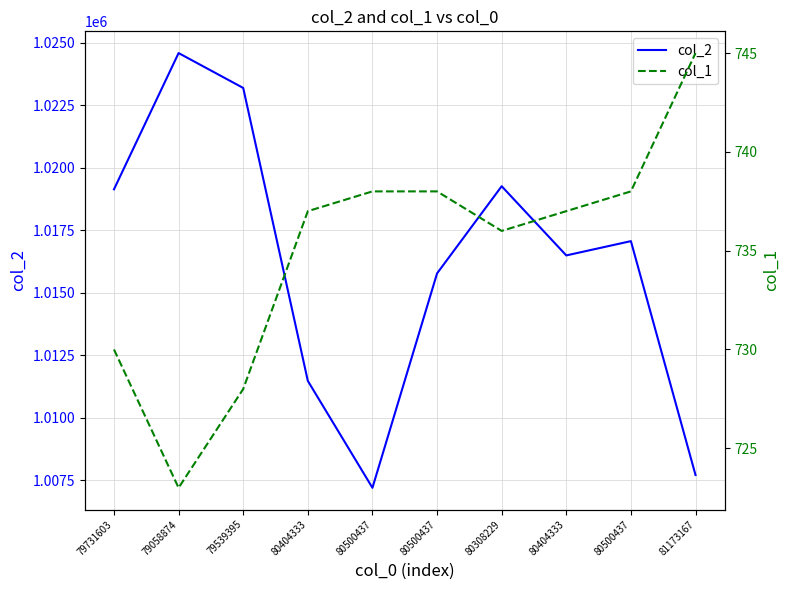

The col_1 series shows 738 at 80500437. True or false?

True